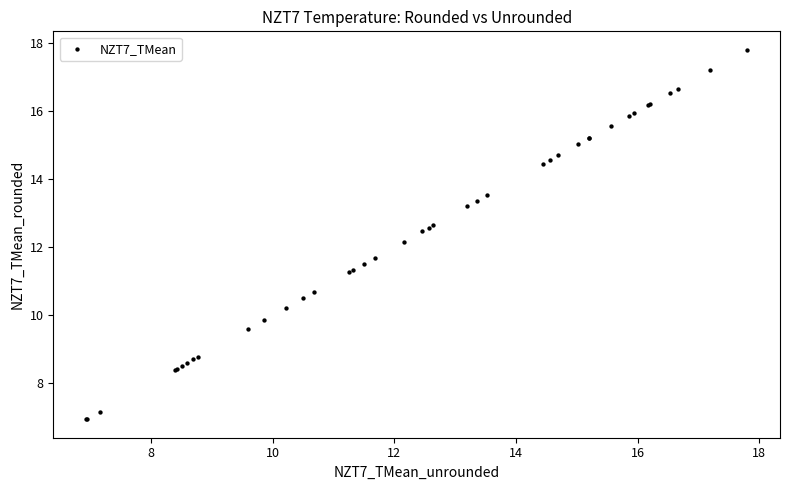

What Y value in the scatter plot is closest to 12?

12.2